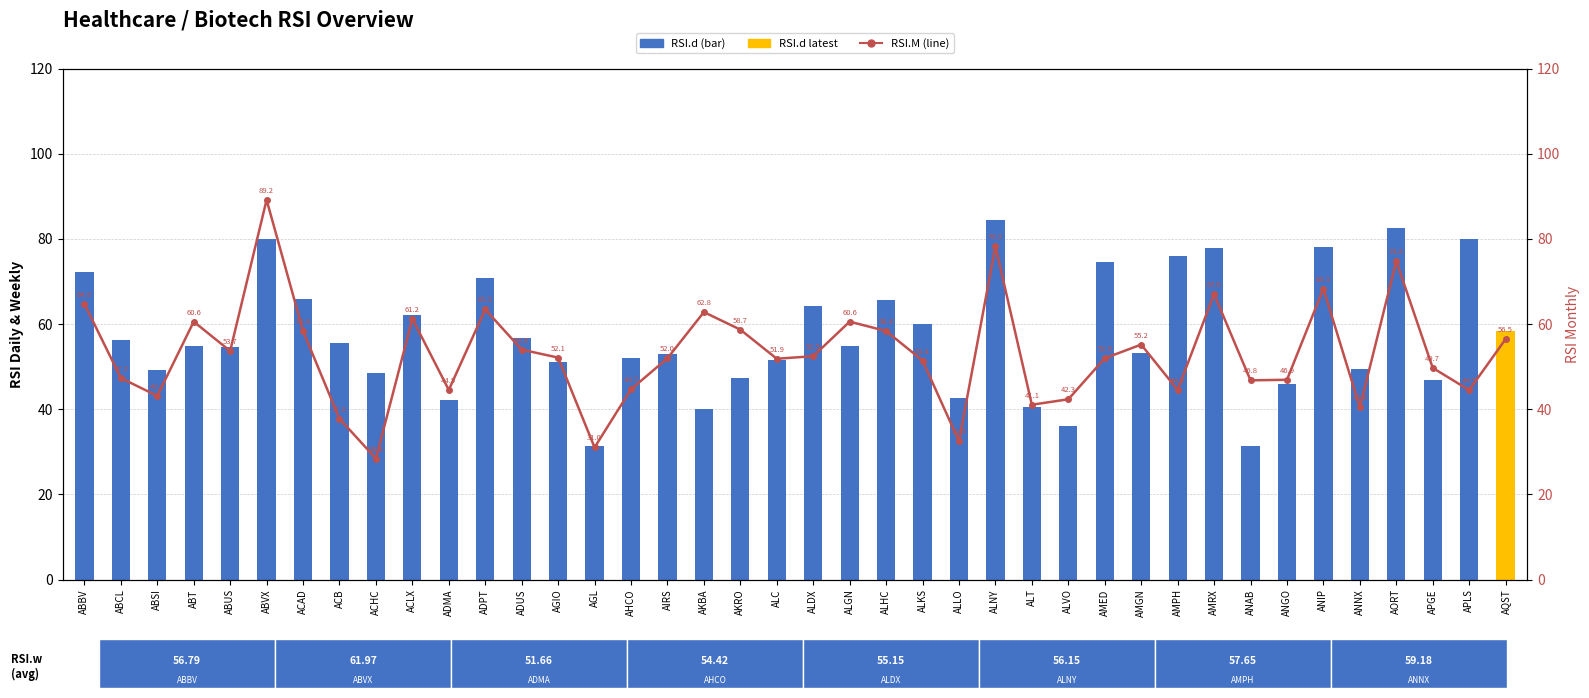

List the series in order of their peak value, highest first.

RSI.M, RSI.d